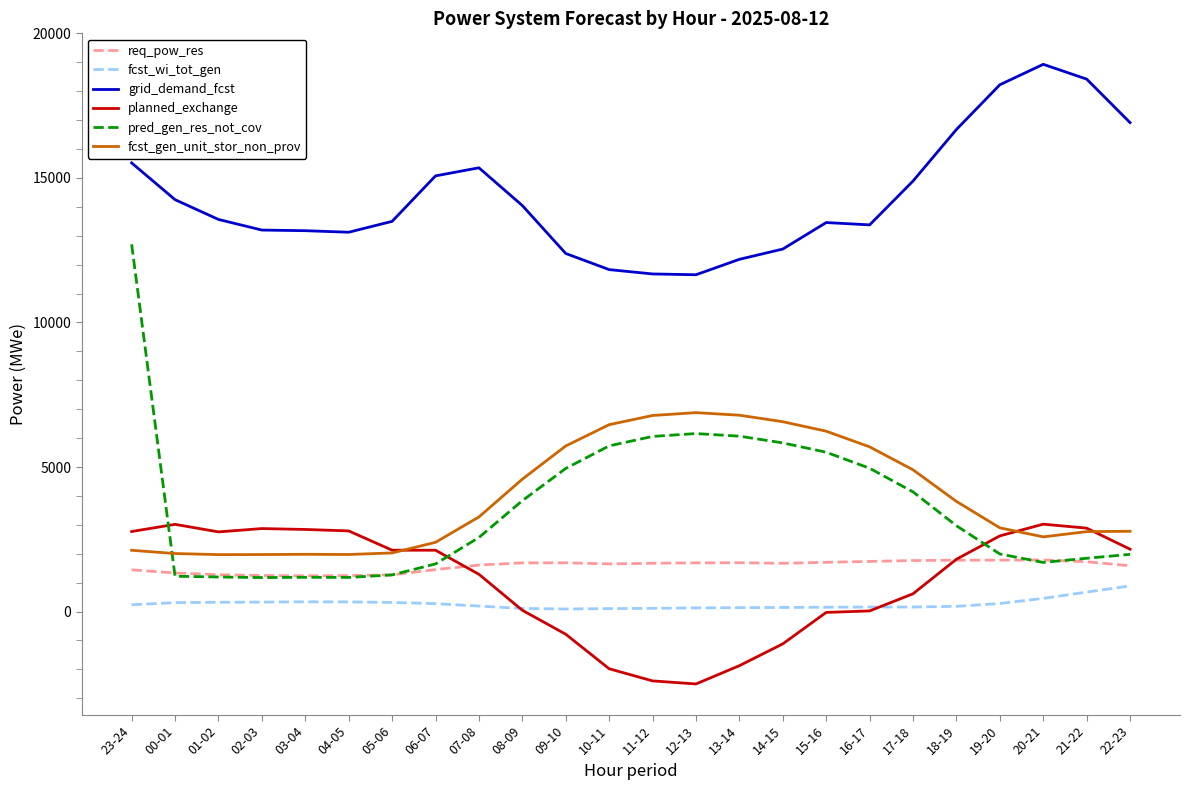

Which series has the largest total across all categories?

grid_demand_fcst